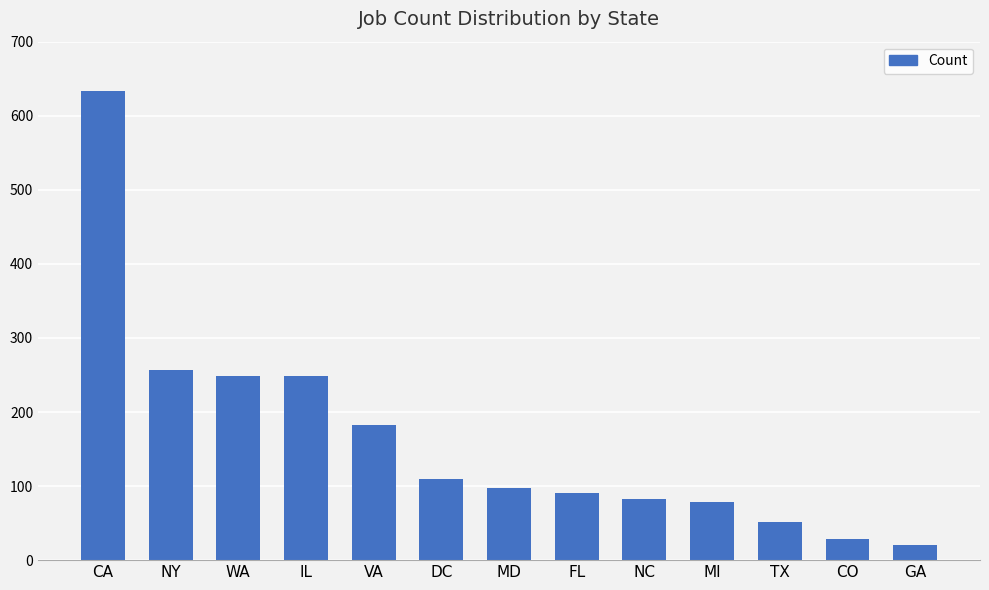

What position from the left is GA?

13